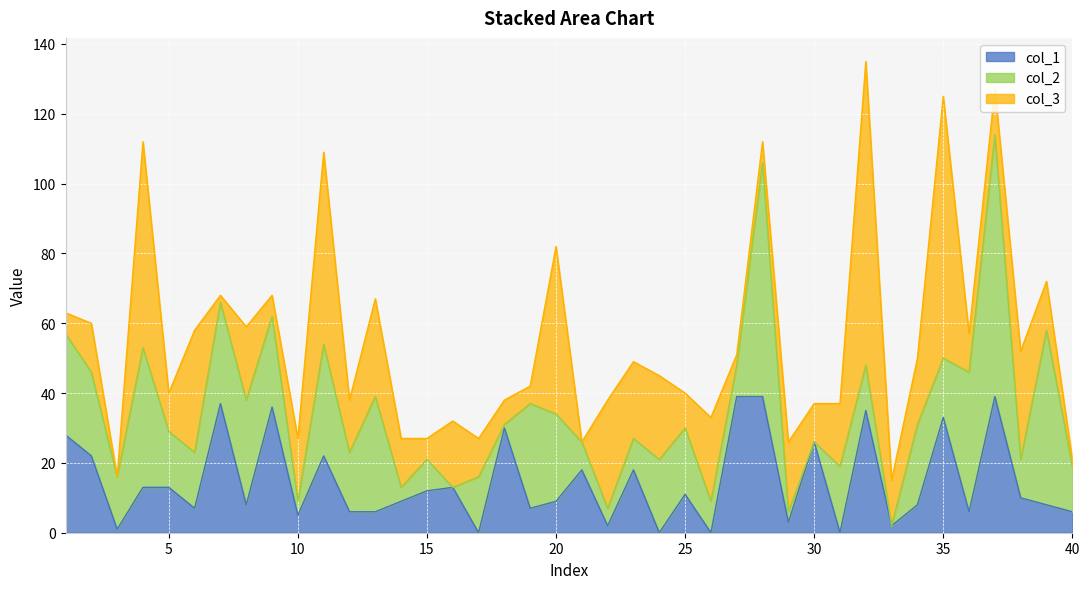

True or false: col_1 has a value of 33 at 35.

True